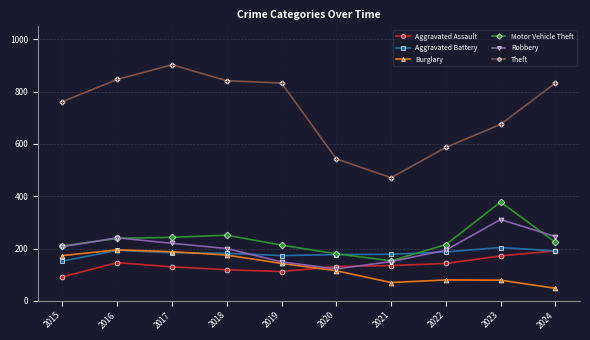

What is the approximate value of Theft at 2020?

543